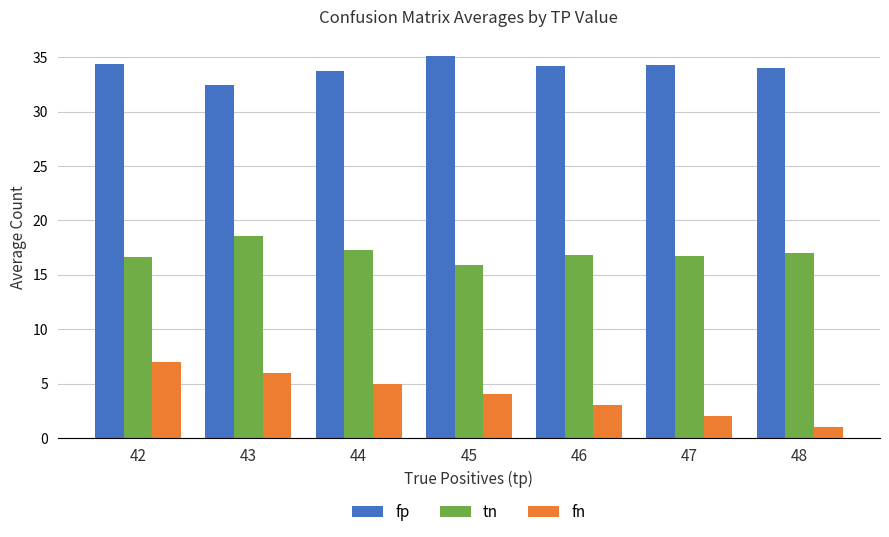

Count the fn values in the range 2 to 6.

5